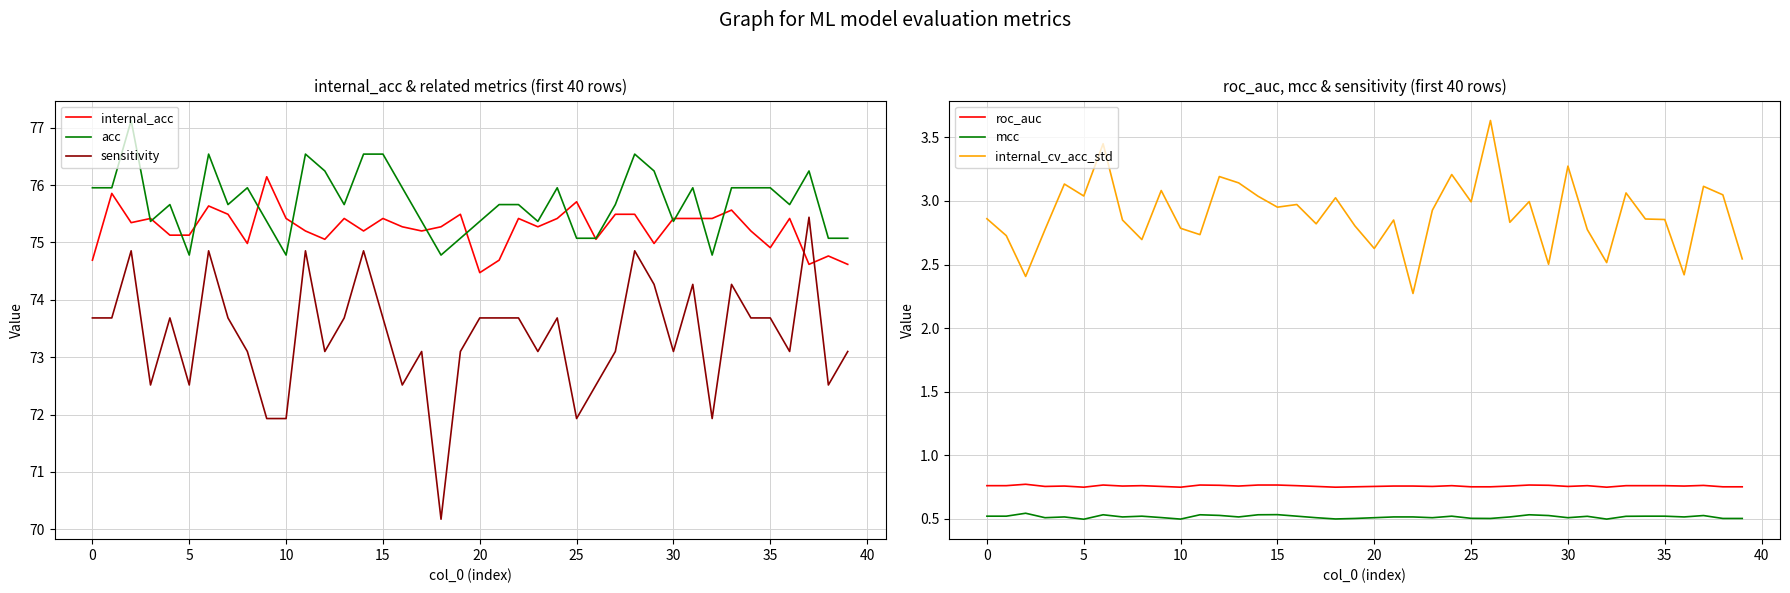

List the series in order of their peak value, highest first.

acc, internal_acc, sensitivity, internal_cv_acc_std, roc_auc, mcc